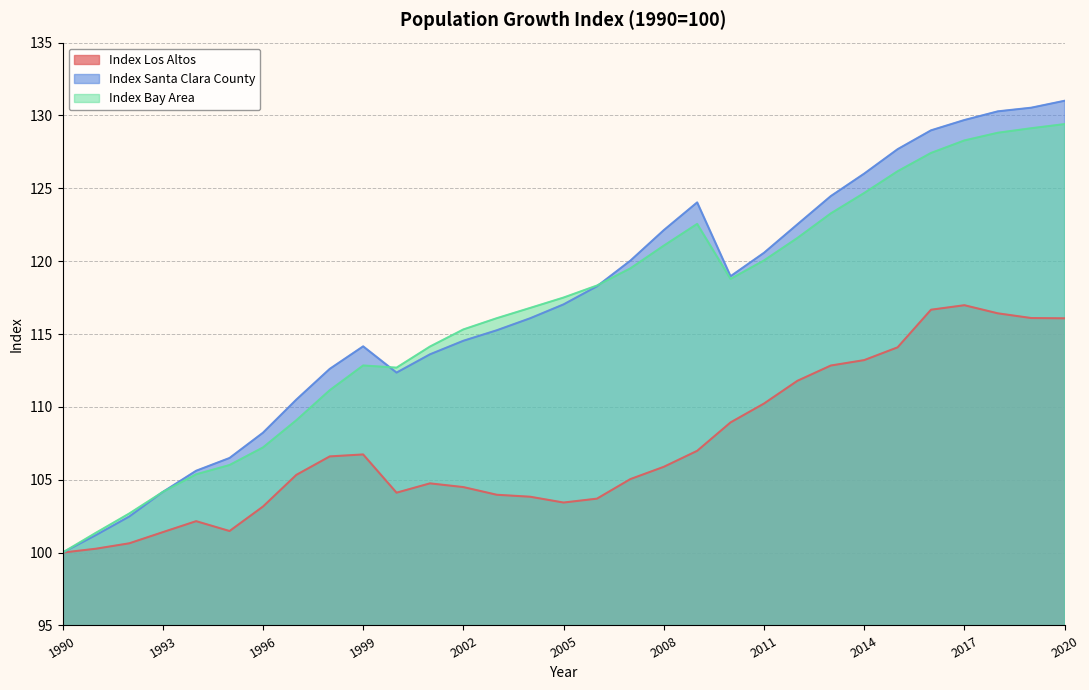

What is the average value of the Index Los Altos series?

107.3